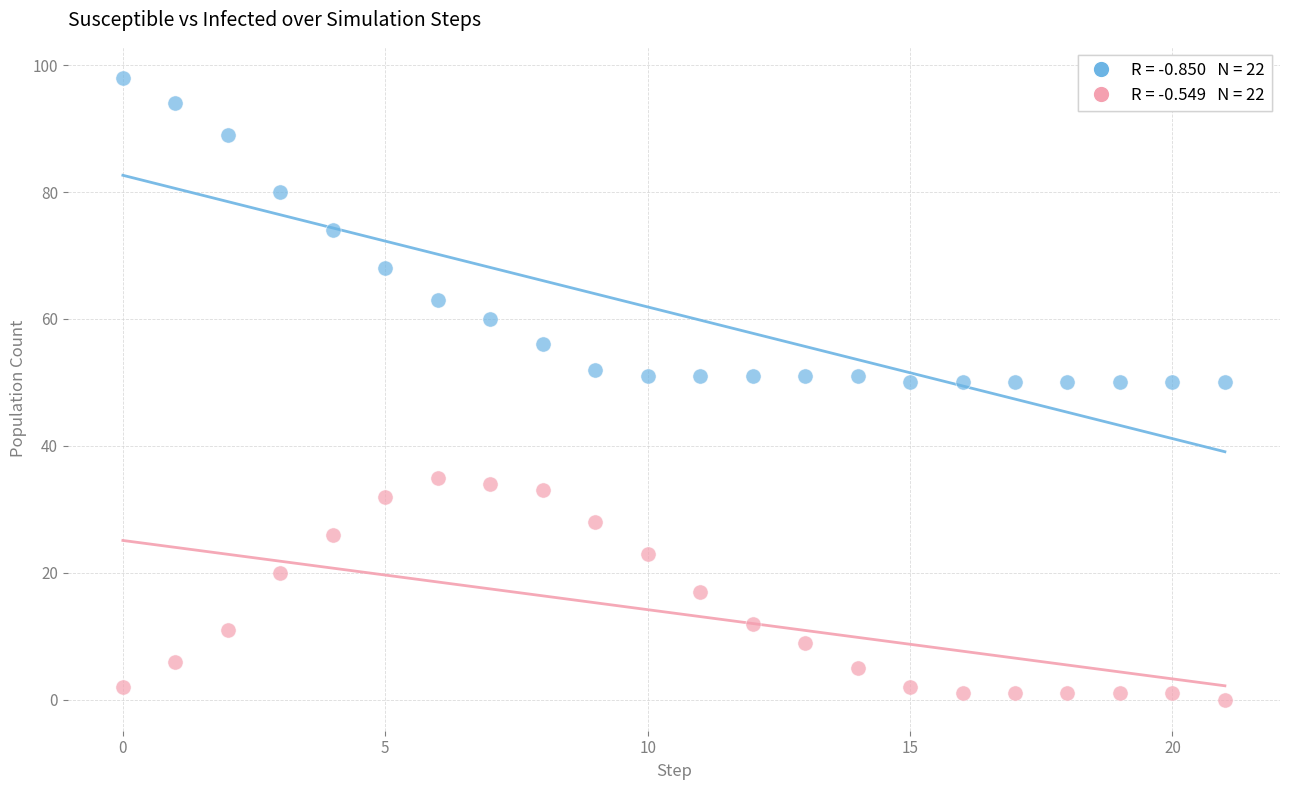

Across all data points, what is the range of Y values (max minus min)?

98